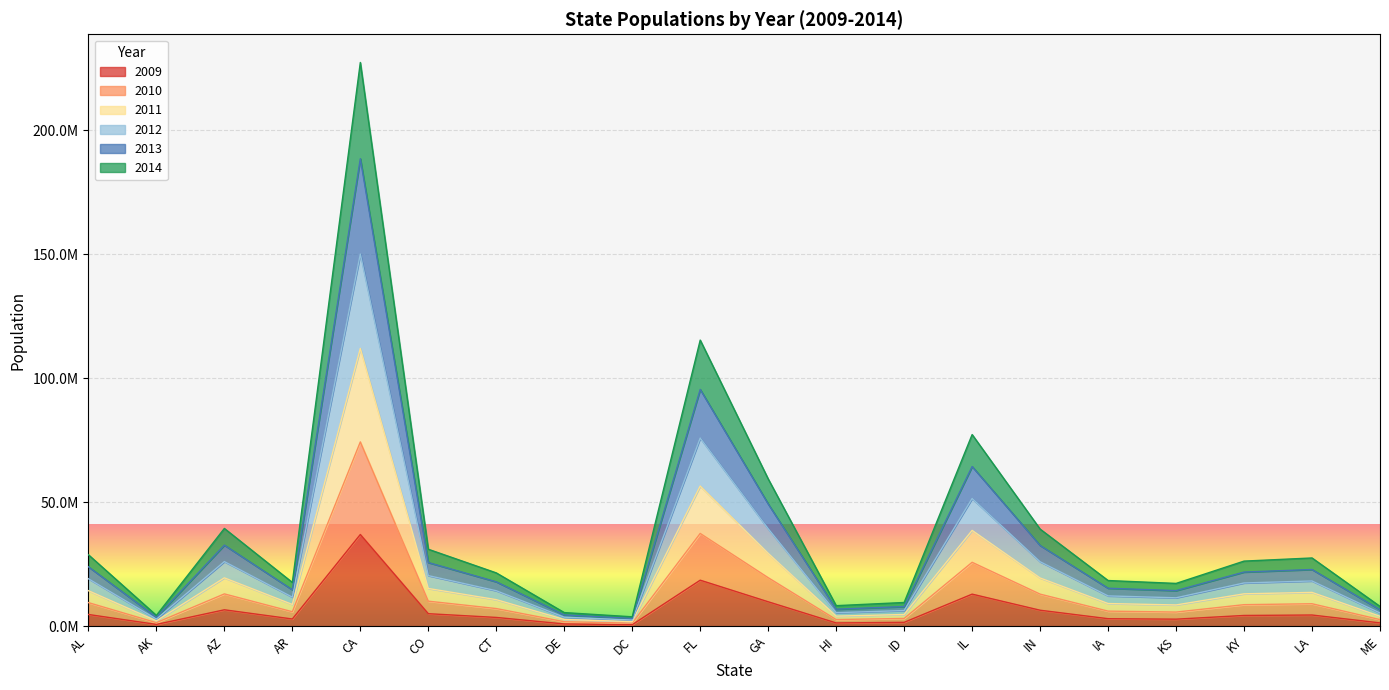

What is the label of the 12th point from the right?

DC